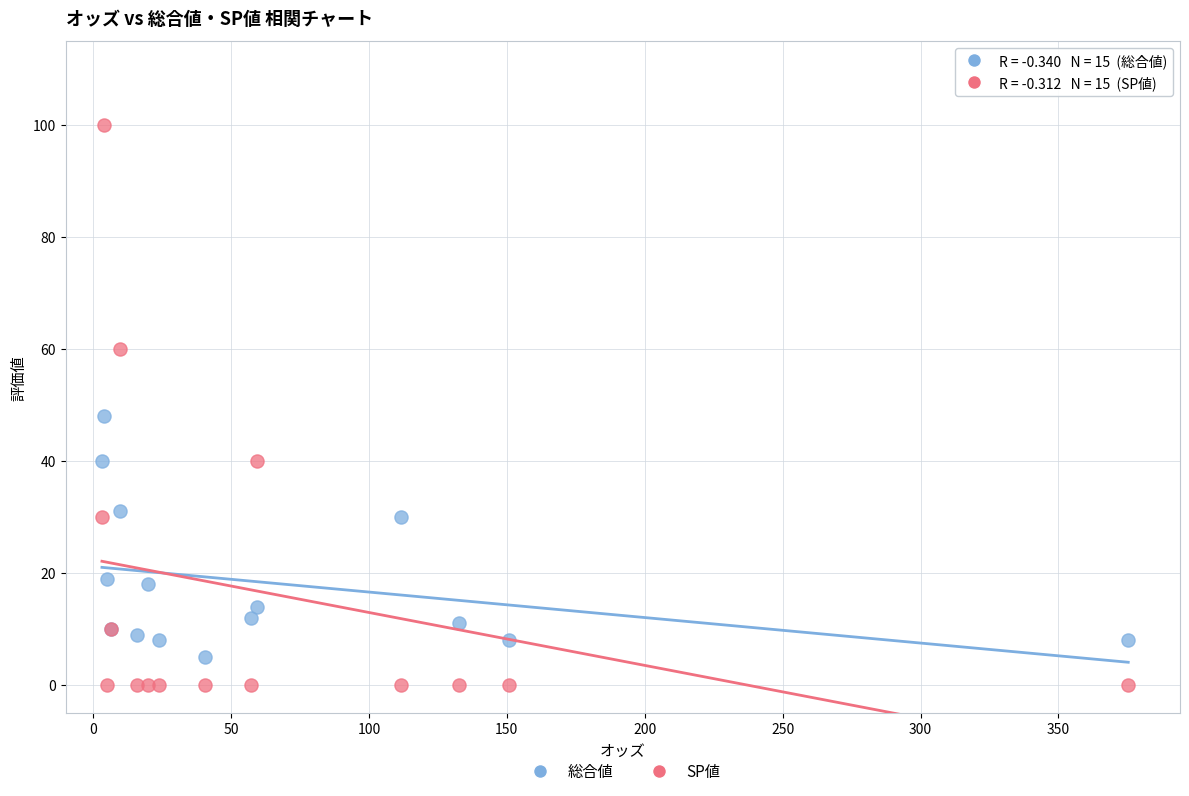

What are all the series names shown in the legend?

総合値, SP値